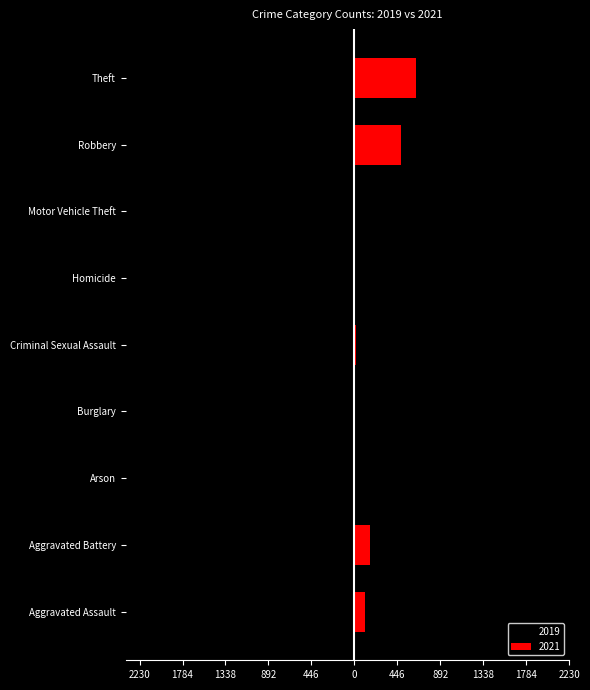

Where does the 2019 series first go above -8?

Arson